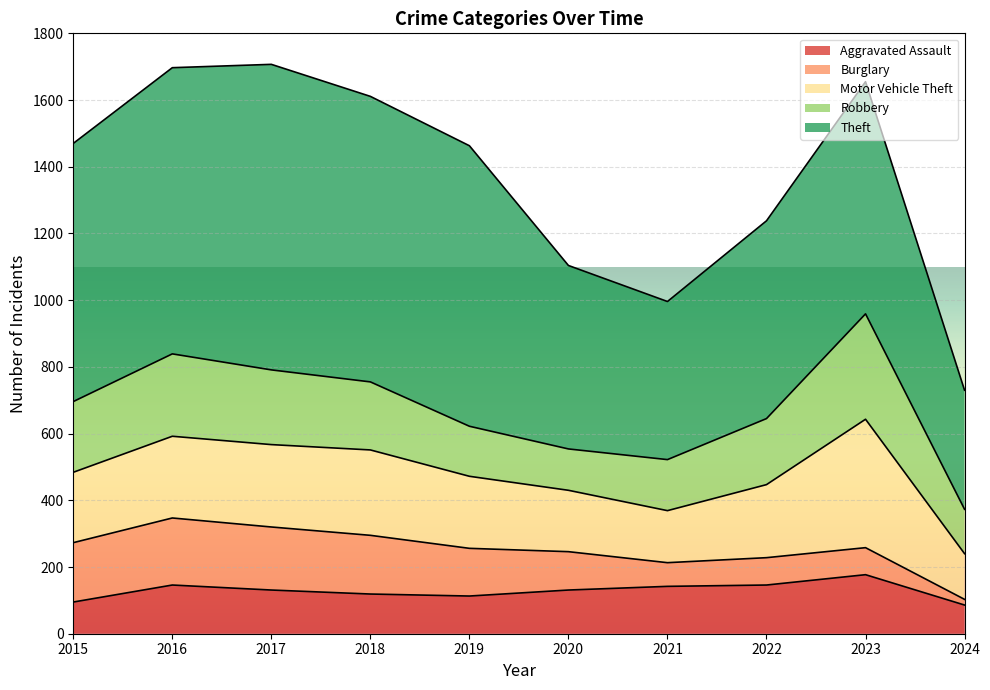

Where is the first local maximum for Robbery?

2016